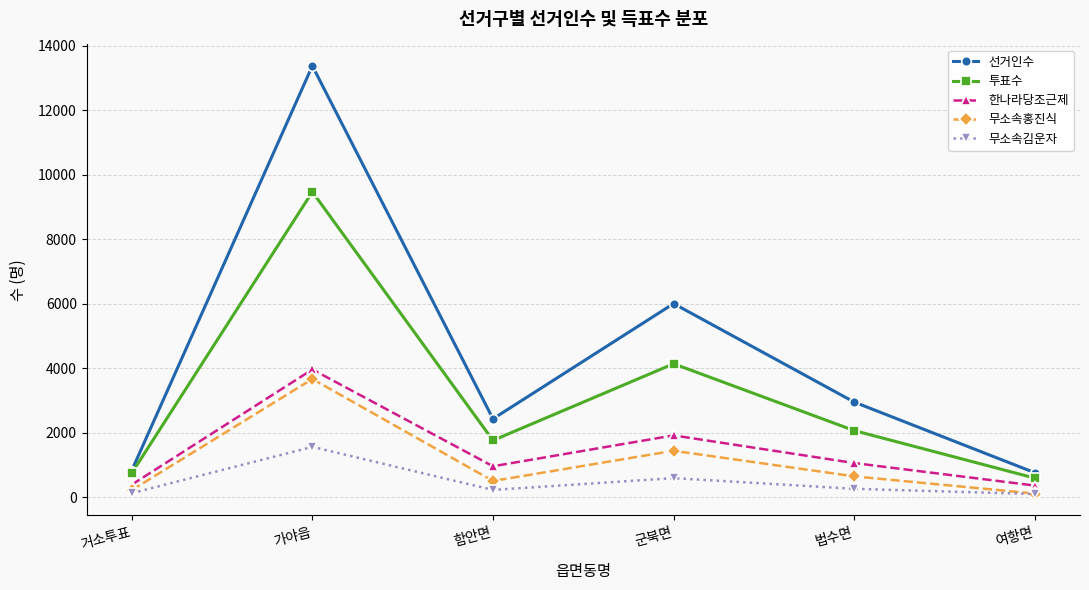

What is the total value across all series at 군북면?

14098